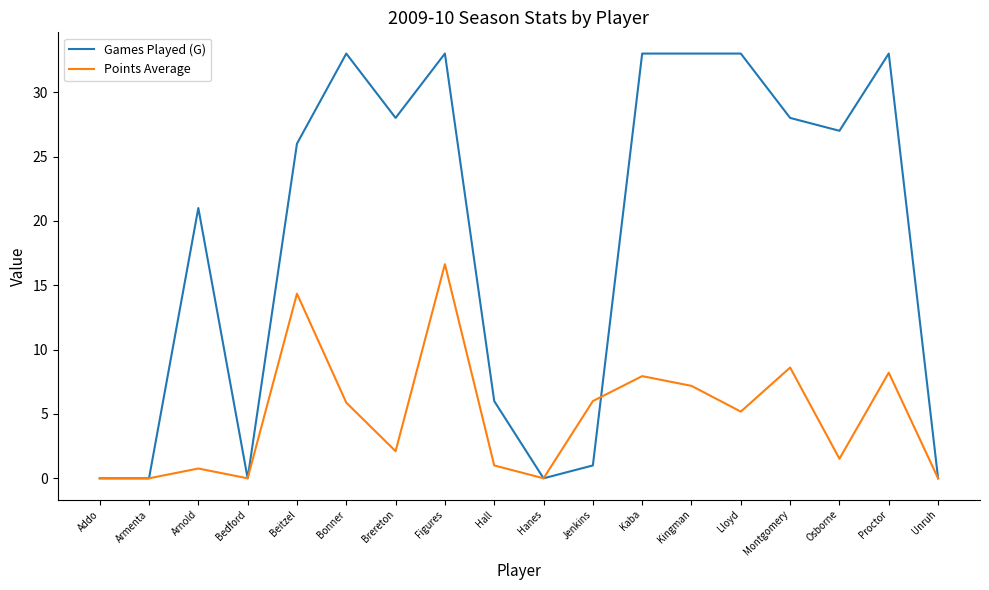

At how many categories does at least one series exceed 5?

13